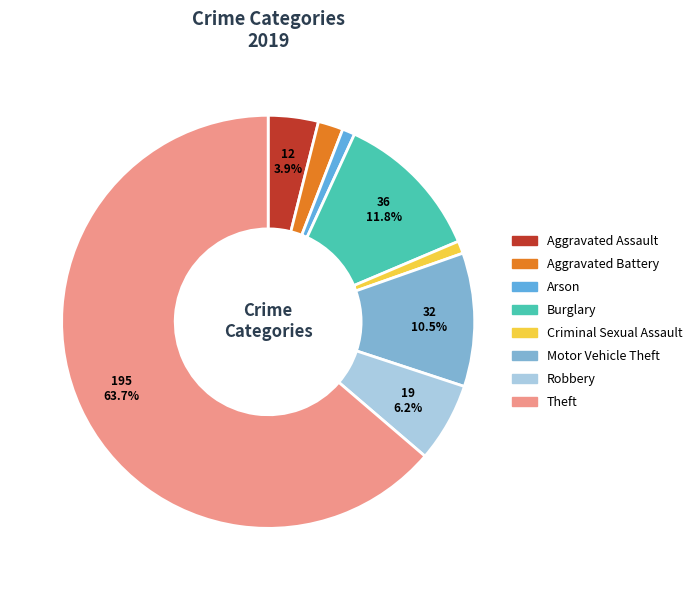

The Criminal Sexual Assault slice represents 1% of the pie. True or false?

True